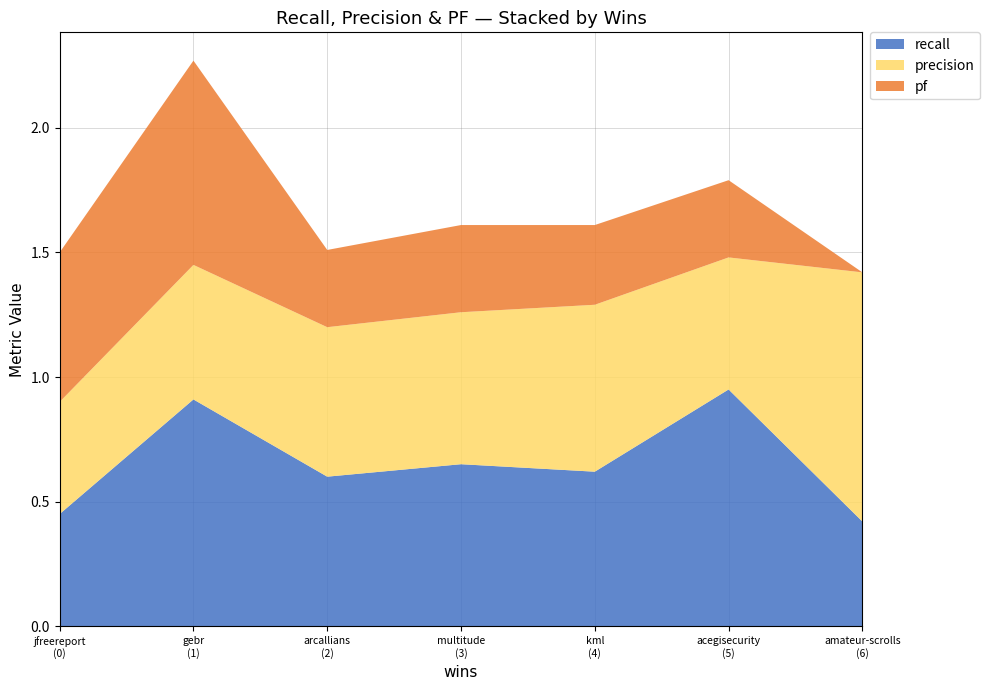

Reading right to left, transcribe all the data shown in this chart.

recall: 6=0.4	5=0.9	4=0.6	3=0.7	2=0.6	1=0.9	0=0.5
precision: 6=1.0	5=0.5	4=0.7	3=0.6	2=0.6	1=0.5	0=0.5
pf: 6=0.0	5=0.3	4=0.3	3=0.3	2=0.3	1=0.8	0=0.6